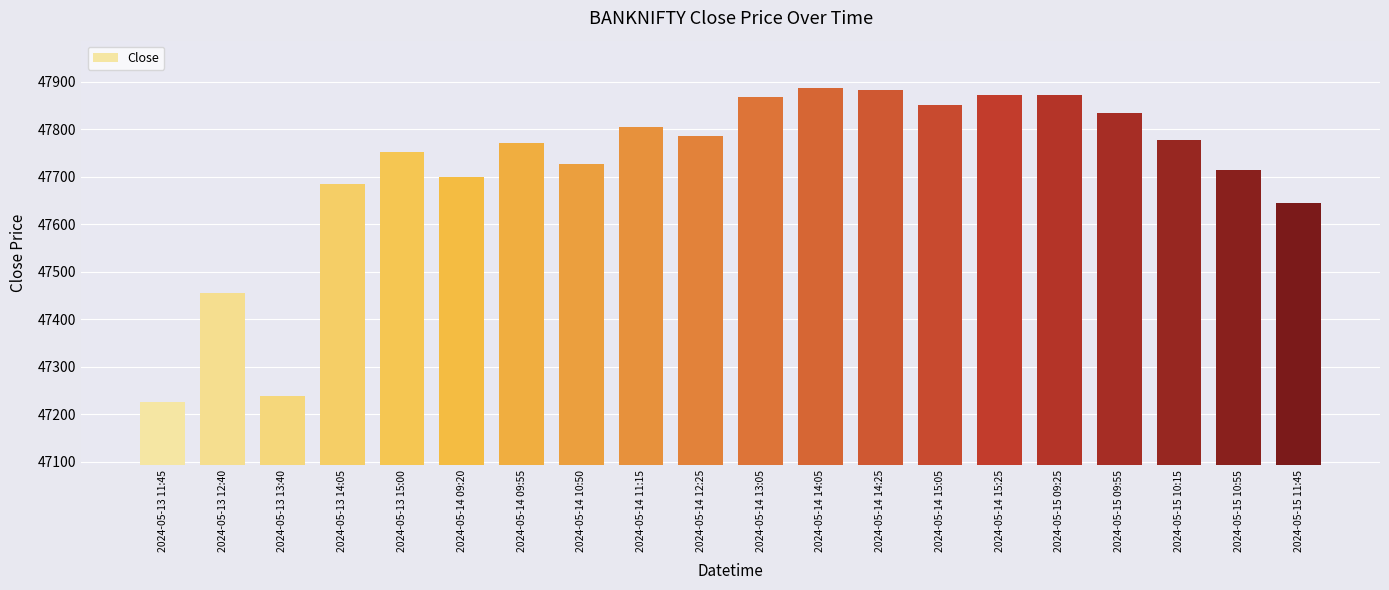

Which category has the lowest value across all series?

2024-05-13 11:45